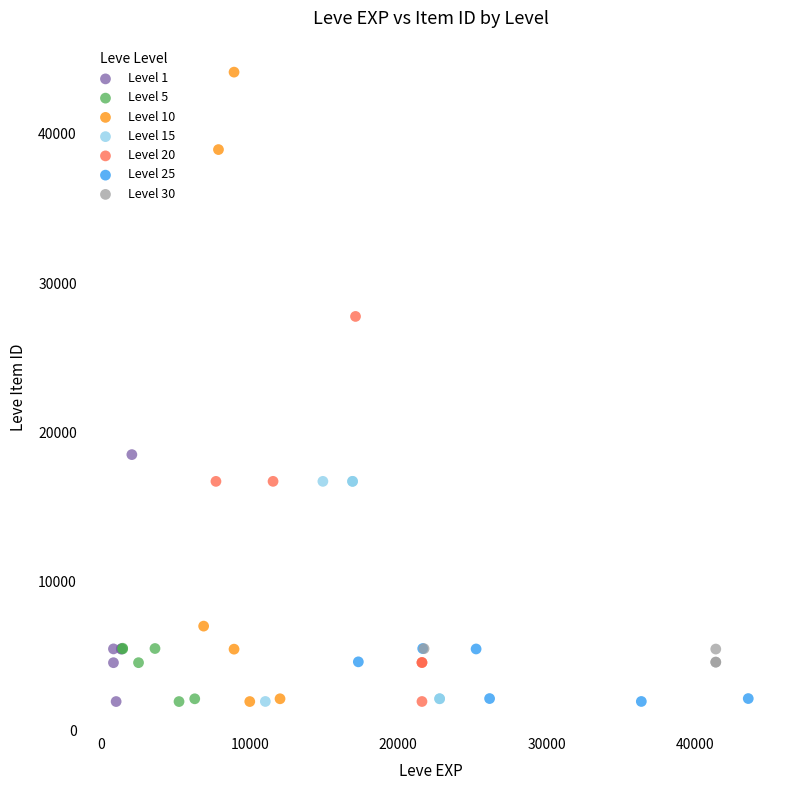

What are all the series names shown in the legend?

Level 1, Level 5, Level 10, Level 15, Level 20, Level 25, Level 30